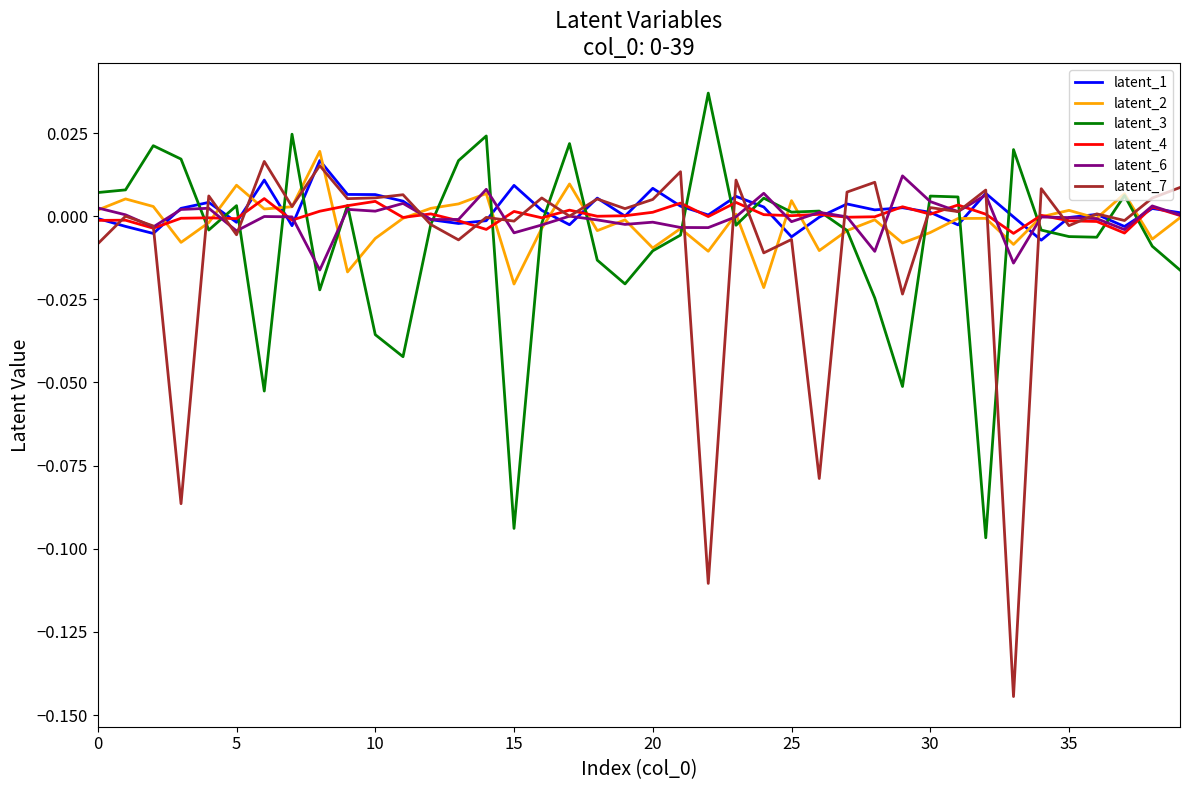

Which series has the widest spread of values?

latent_7